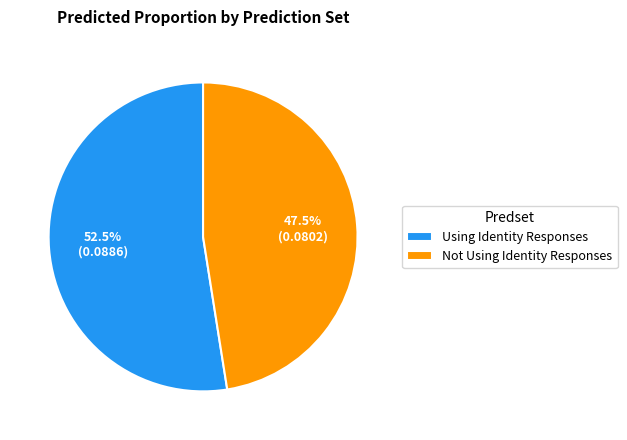

Which slice is the largest?

Using Identity Responses